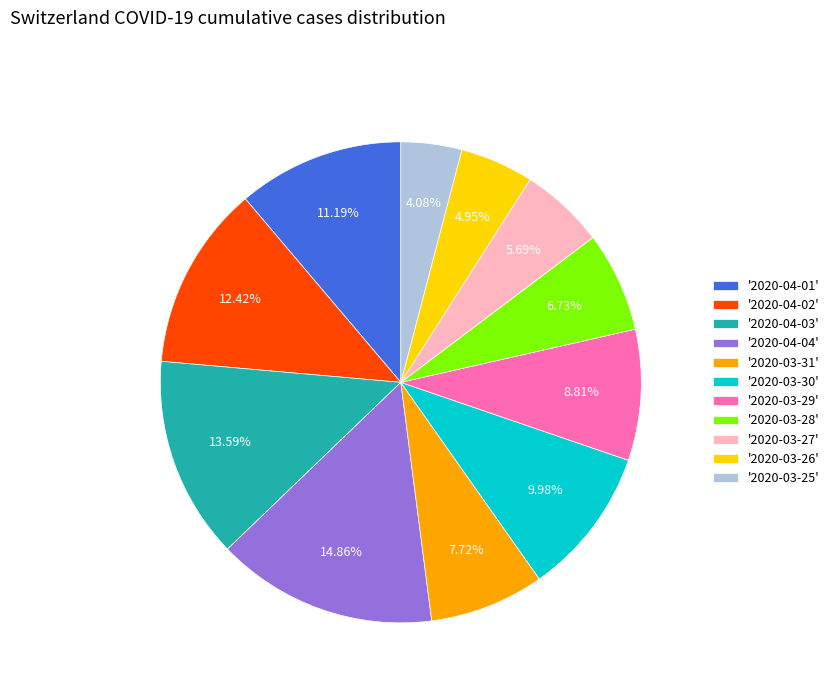

Is the sum of '2020-04-03' and '2020-03-31' greater than half?

No